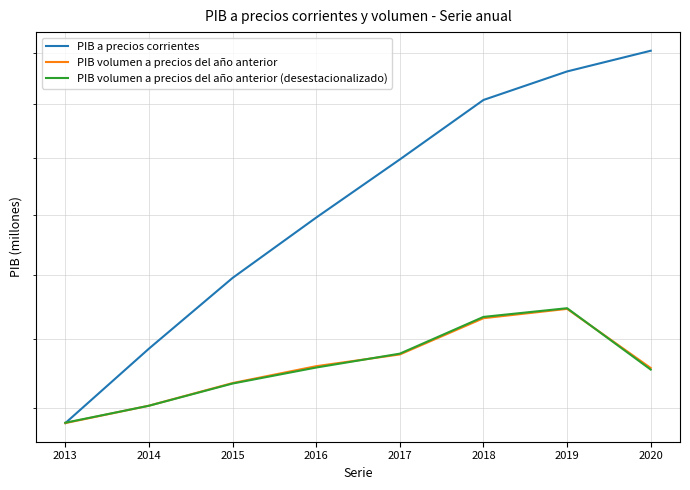

Is the value of PIB volumen a precios del año anterior (desestacionalizado) at 2017 greater than the value of PIB a precios corrientes at 2016?

No